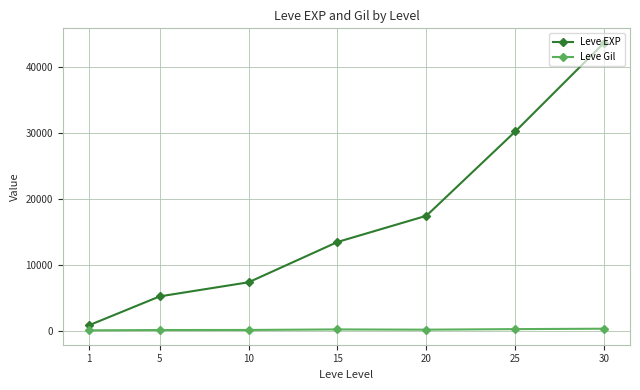

Does the chart have visible grid lines?

Yes